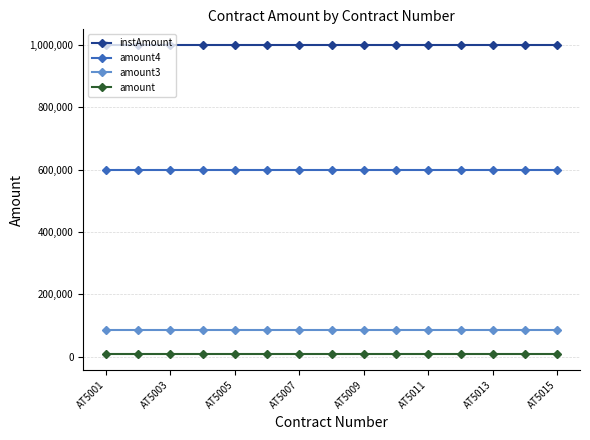

Rank the series by their maximum value, from lowest to highest.

amount, amount3, amount4, instAmount